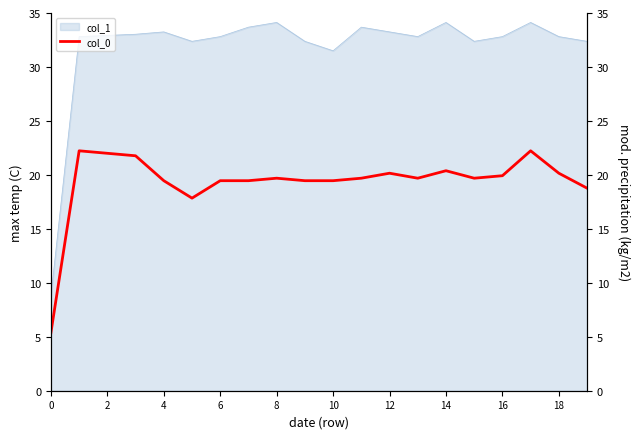

What is the highest value of the col_1 series?

34.1